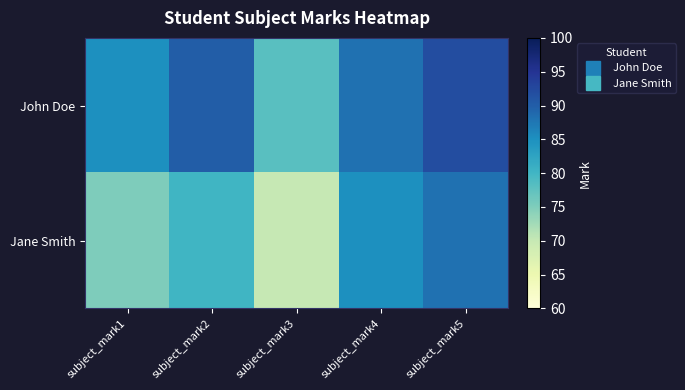

Reading left to right, list all the values displayed in this chart.

John Doe: subject_mark1=85	subject_mark2=90	subject_mark3=78	subject_mark4=88	subject_mark5=92
Jane Smith: subject_mark1=75	subject_mark2=80	subject_mark3=70	subject_mark4=85	subject_mark5=88